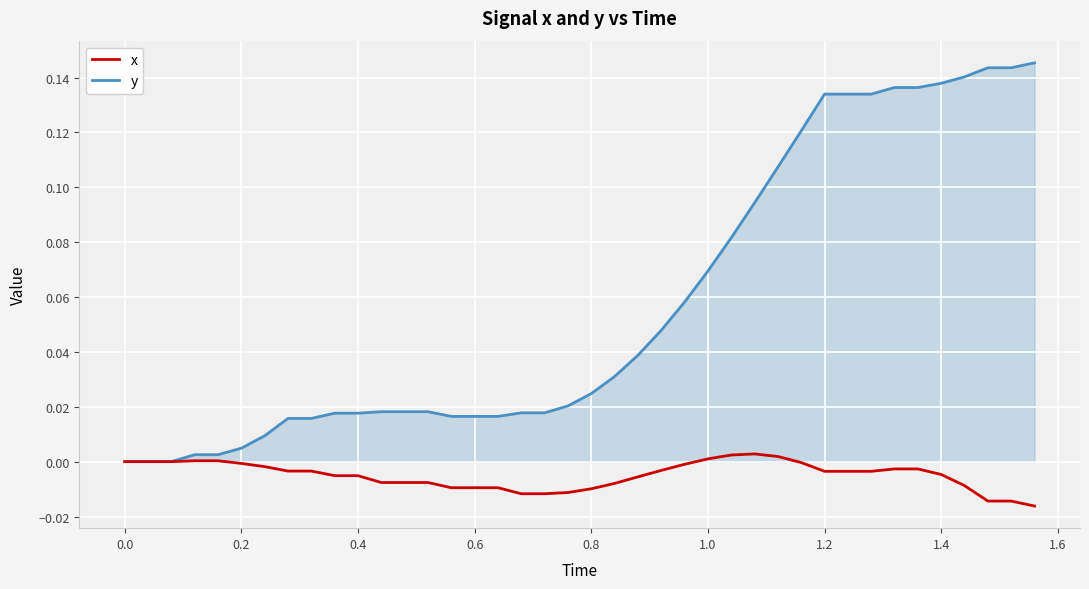

Rank the series by their maximum value, from highest to lowest.

y, x